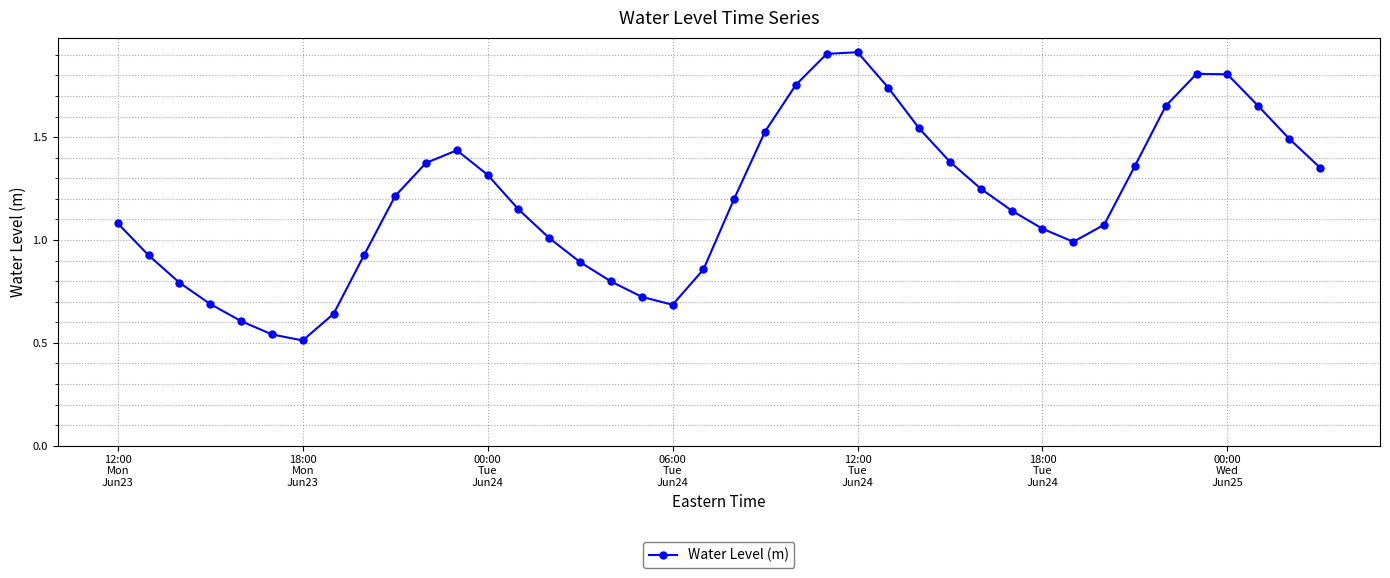

True or false: there are more than 1 points higher than both neighbors.

True